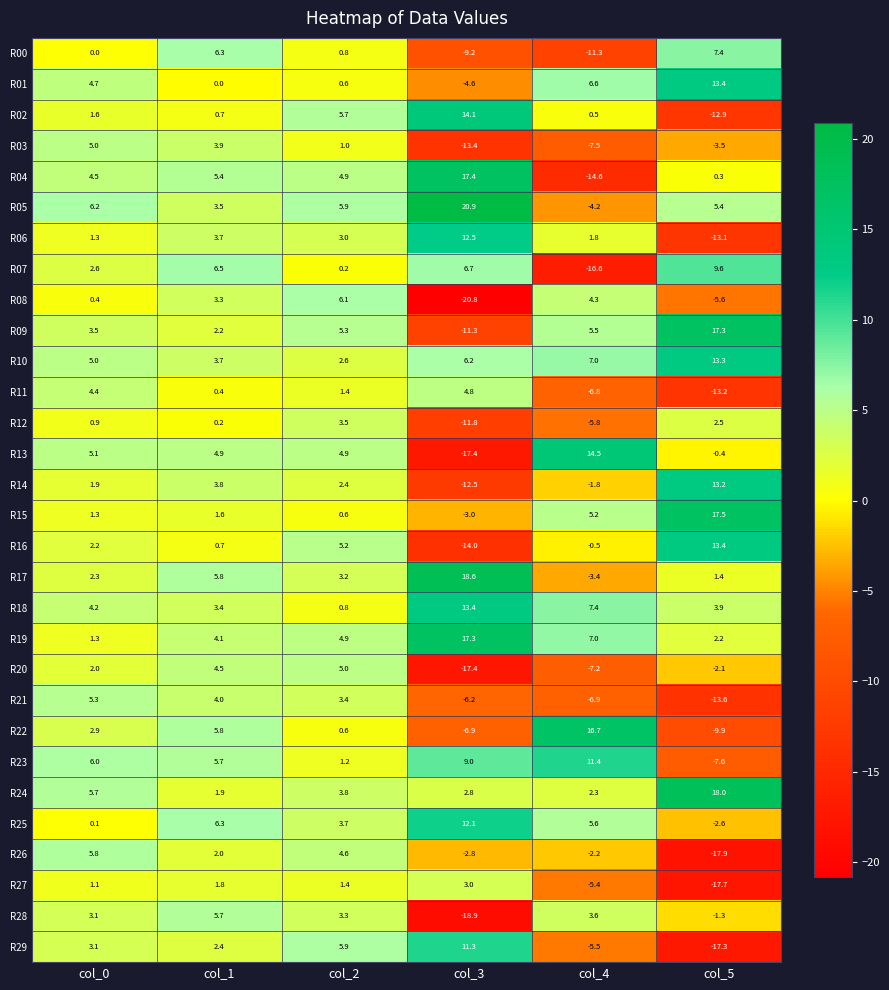

True or false: R17 has a value of 4.1 at col_3.

False